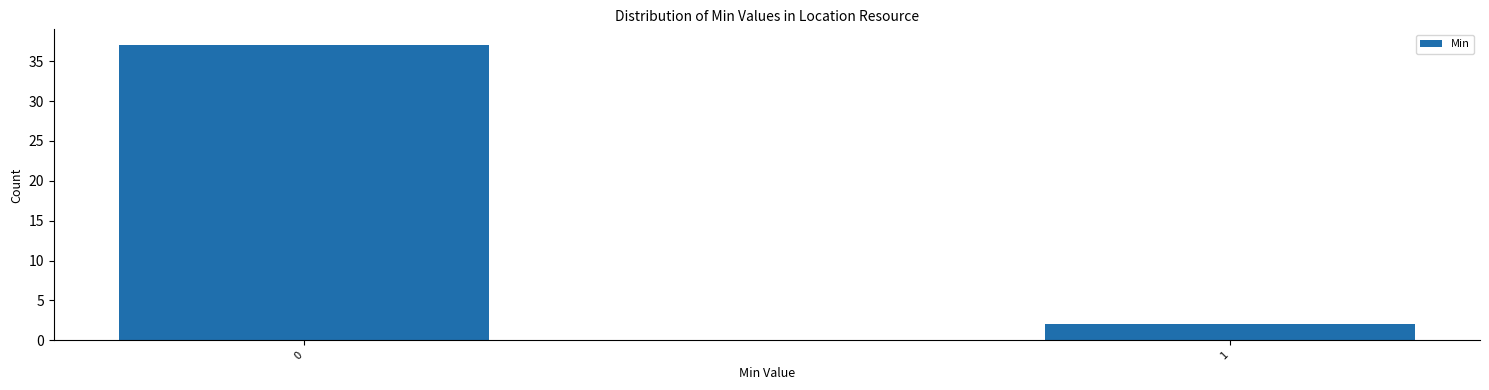

Reading left to right, what are all the values shown in this chart?

37	2